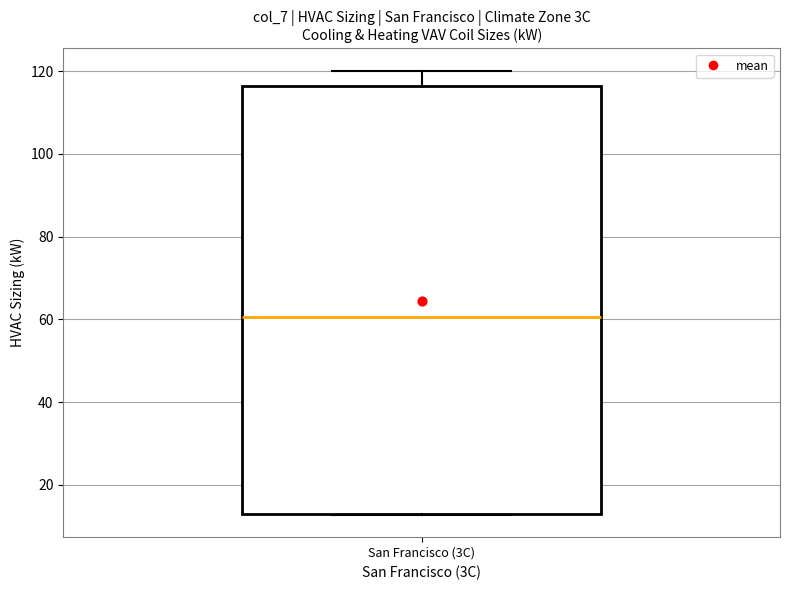

Read this box plot against the y-axis: the position of the median line, the range covered by the box, and the ends of both whiskers. The values are not printed on the chart, so give them approximately, as read against the axis.

median 60, box 14 to 116, whiskers 12 to 120